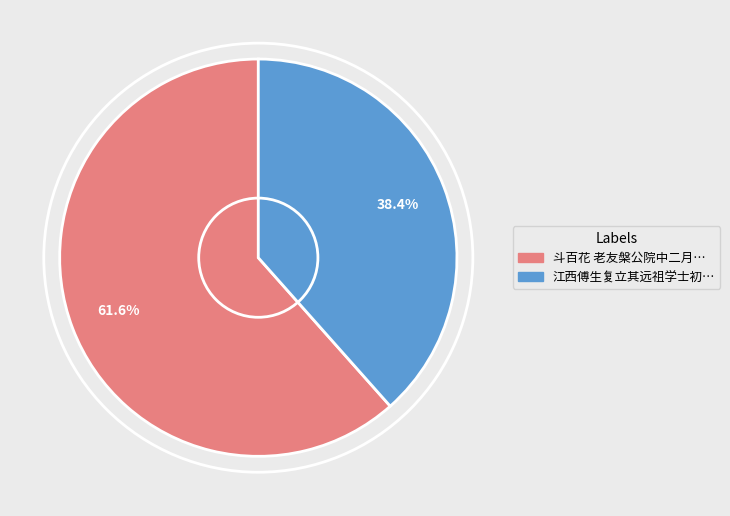

How many segments does this pie chart have?

2